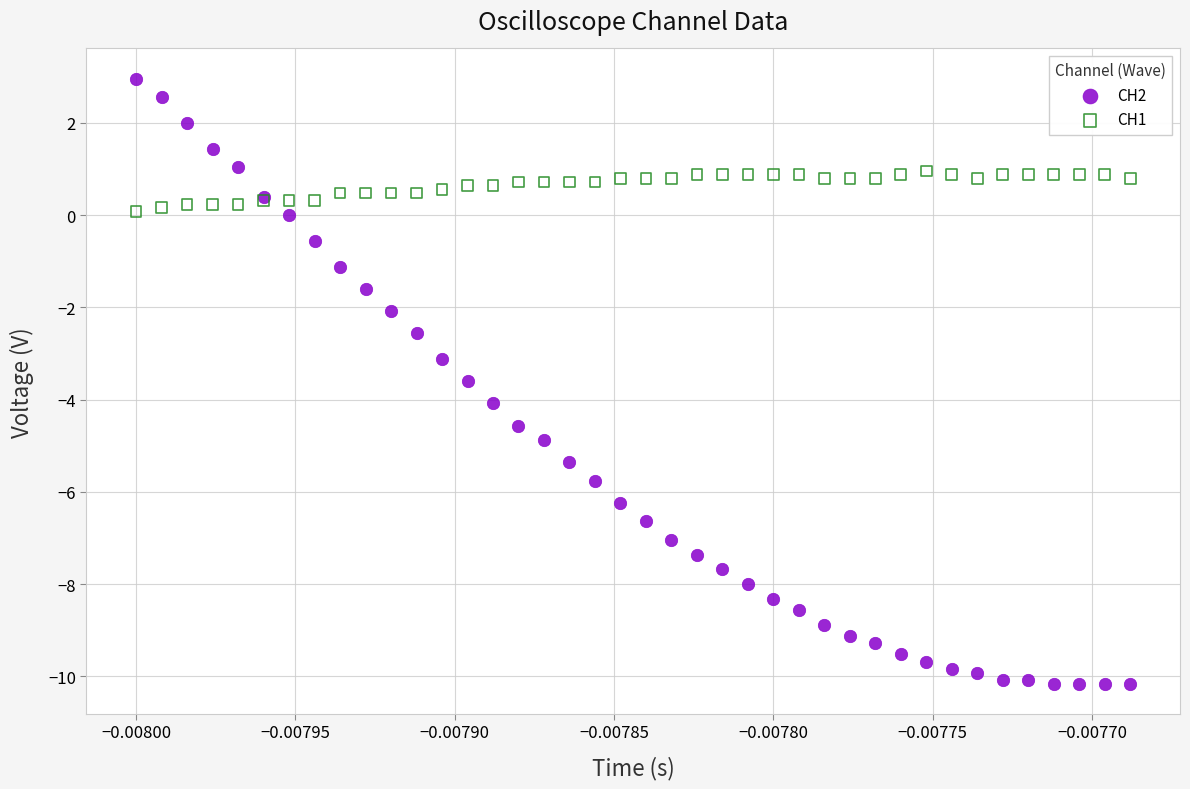

Which series has the widest spread of Y values?

CH2